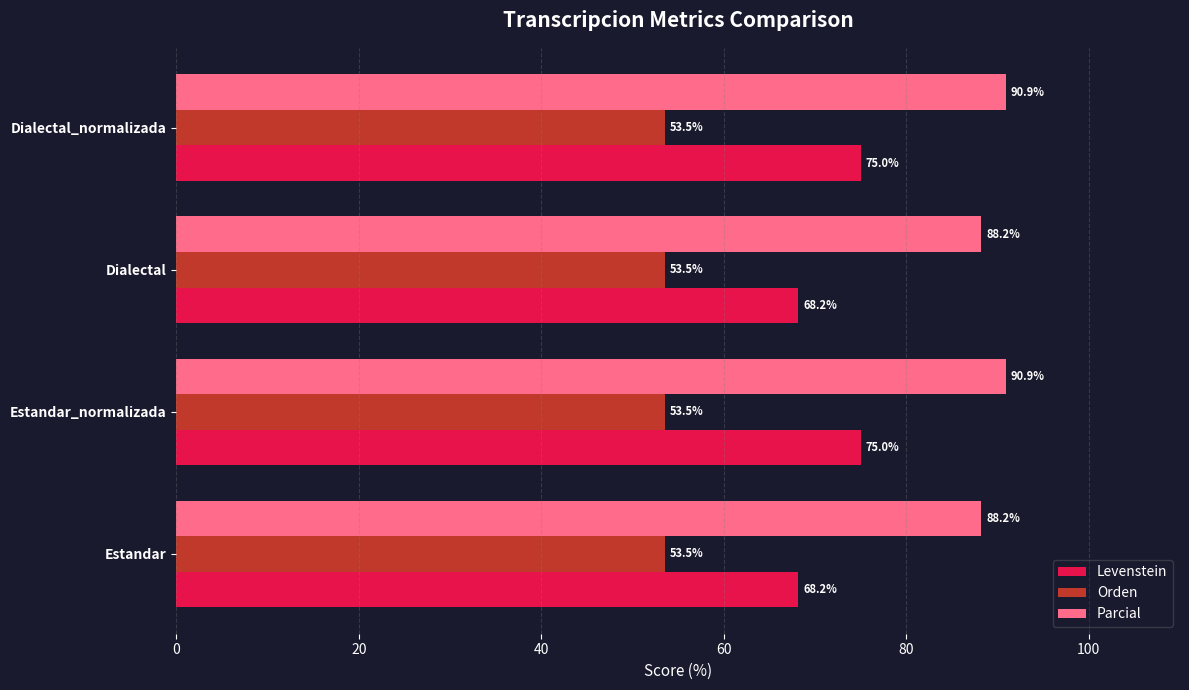

What is the highest value of the Levenstein series?

75.0